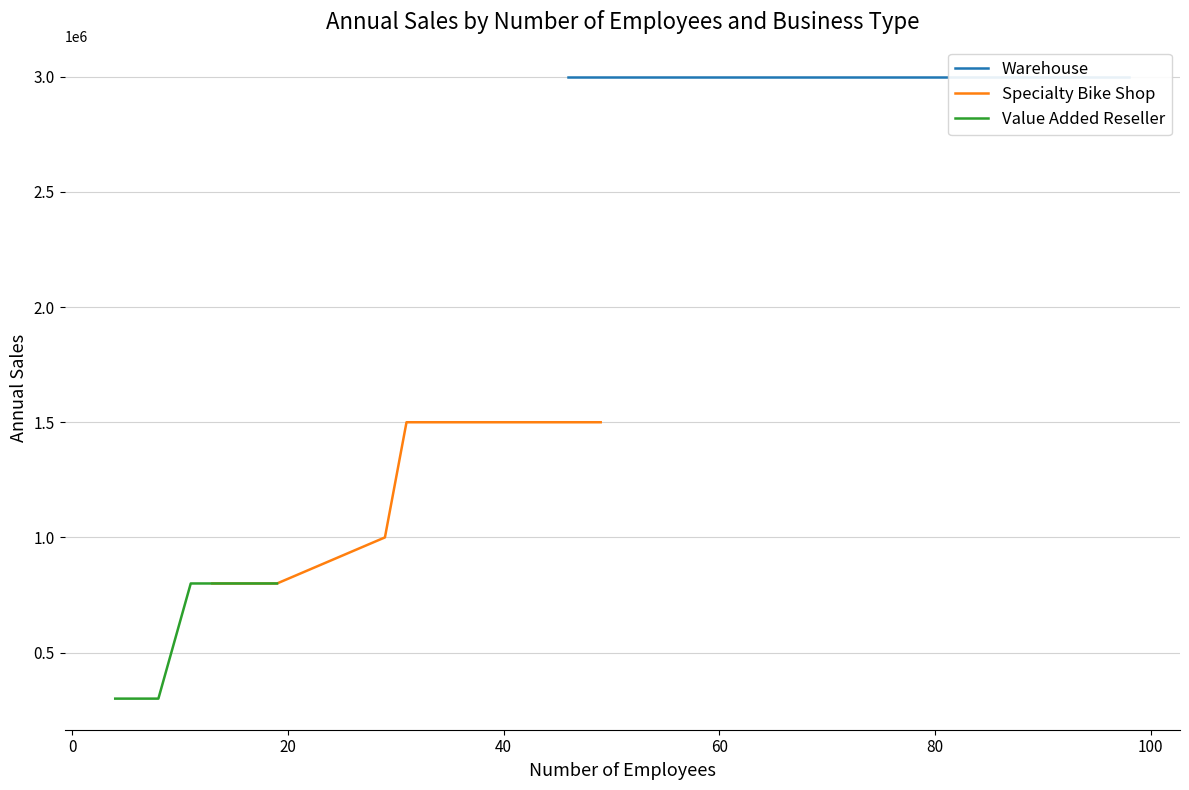

At how many categories does at least one series exceed 1077206?

15